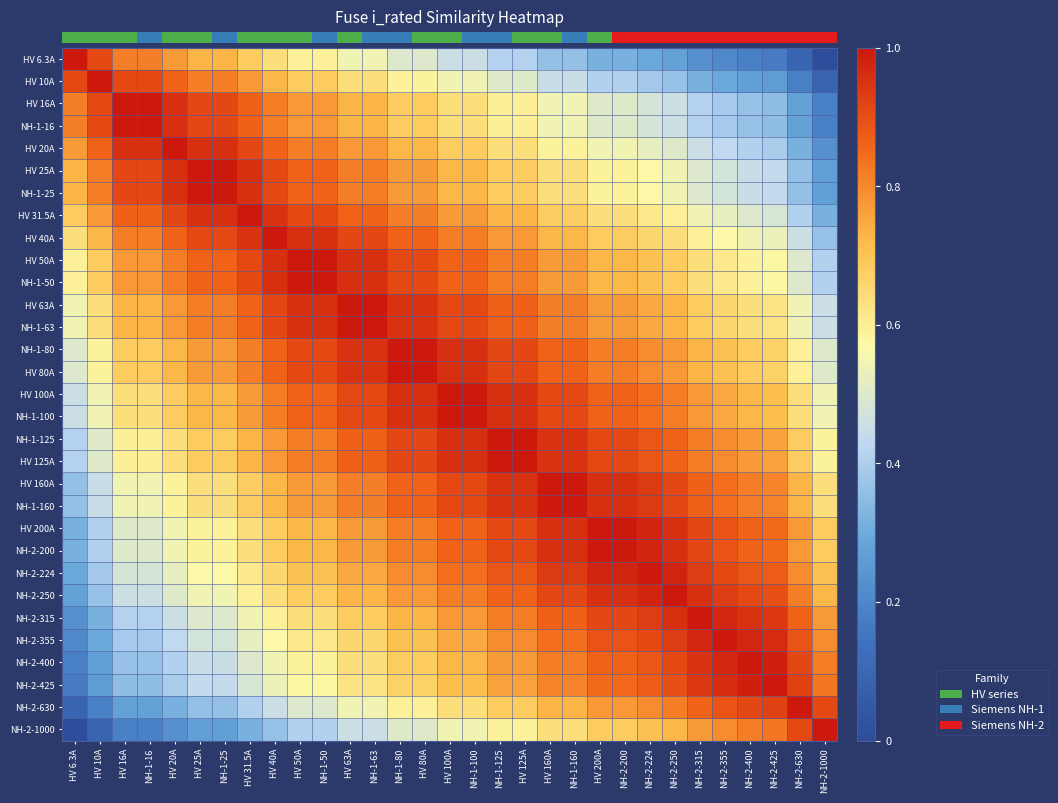

Is it true that HV 20A equals 0.2 at HV 50A?

False